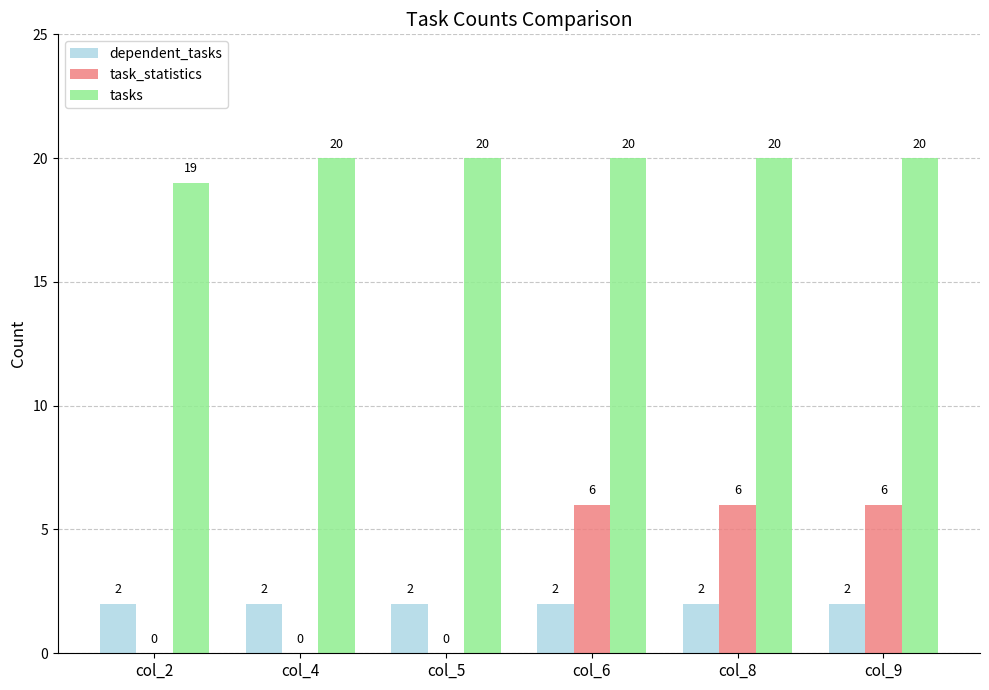

Is it true that tasks equals 20 at col_6?

True